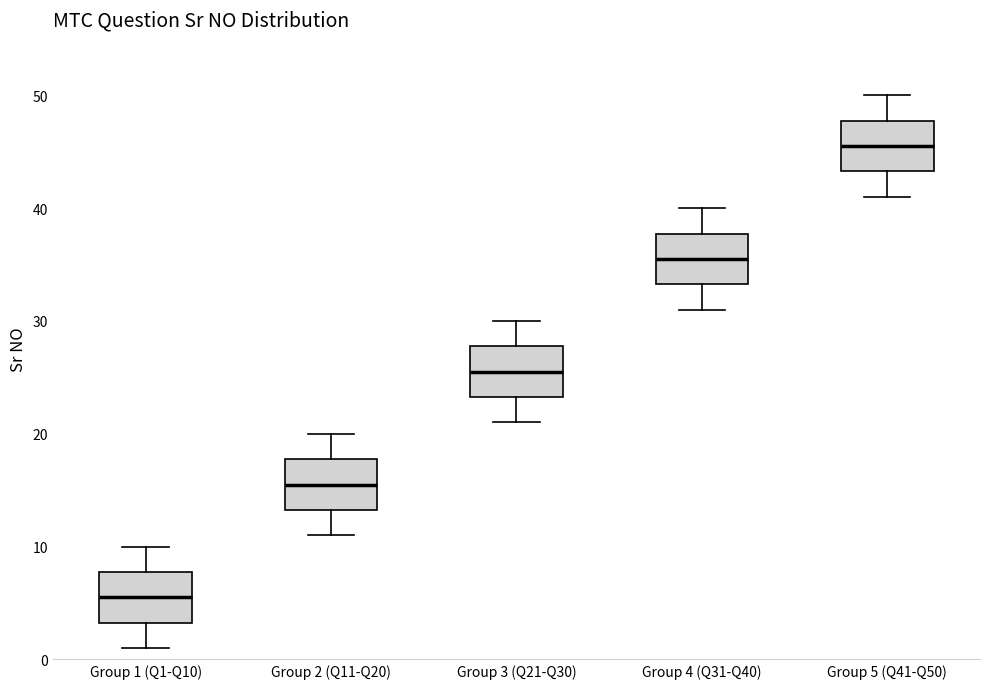

Reading left to right, read every box against the y-axis: the position of its median line, the range the box covers, and the ends of its whiskers. The values are not printed on the chart, so give them approximately, as read against the axis.

Group 1 (Q1-Q10): median 6, box 3 to 8, whiskers 1 to 10
Group 2 (Q11-Q20): median 16, box 13 to 18, whiskers 11 to 20
Group 3 (Q21-Q30): median 26, box 23 to 28, whiskers 21 to 30
Group 4 (Q31-Q40): median 36, box 33 to 38, whiskers 31 to 40
Group 5 (Q41-Q50): median 46, box 43 to 48, whiskers 41 to 50